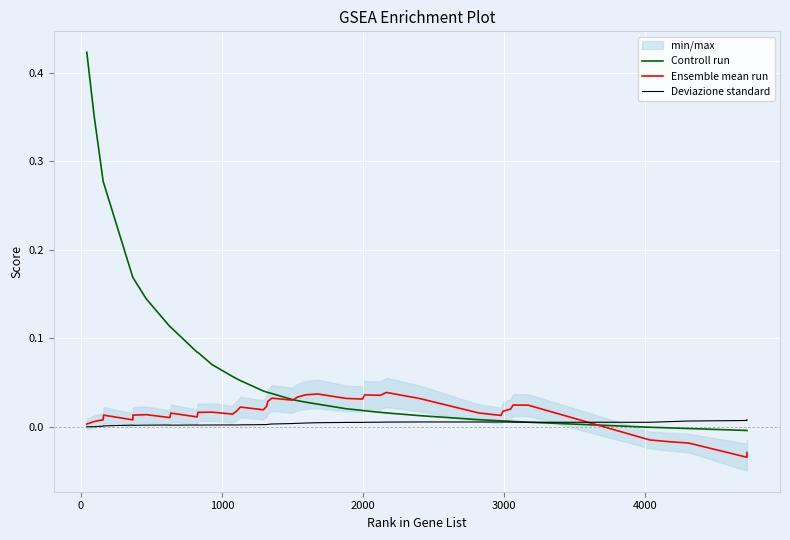

How many negative values does the Ensemble mean run series have?

5